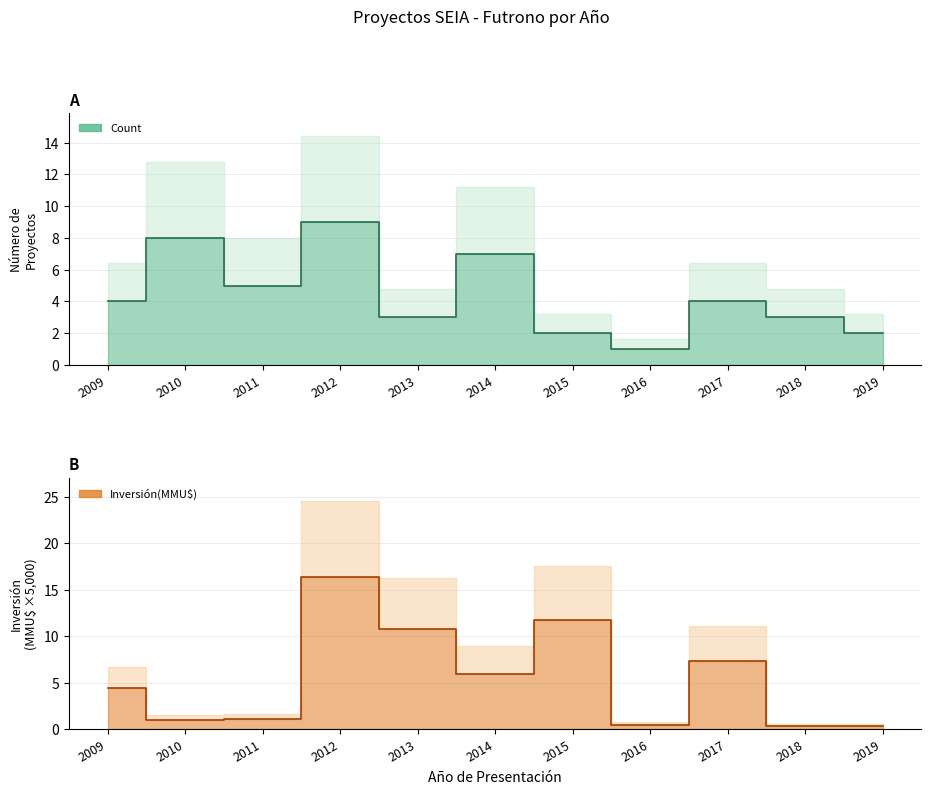

Which has a higher value, 2018 or 2017?

2017